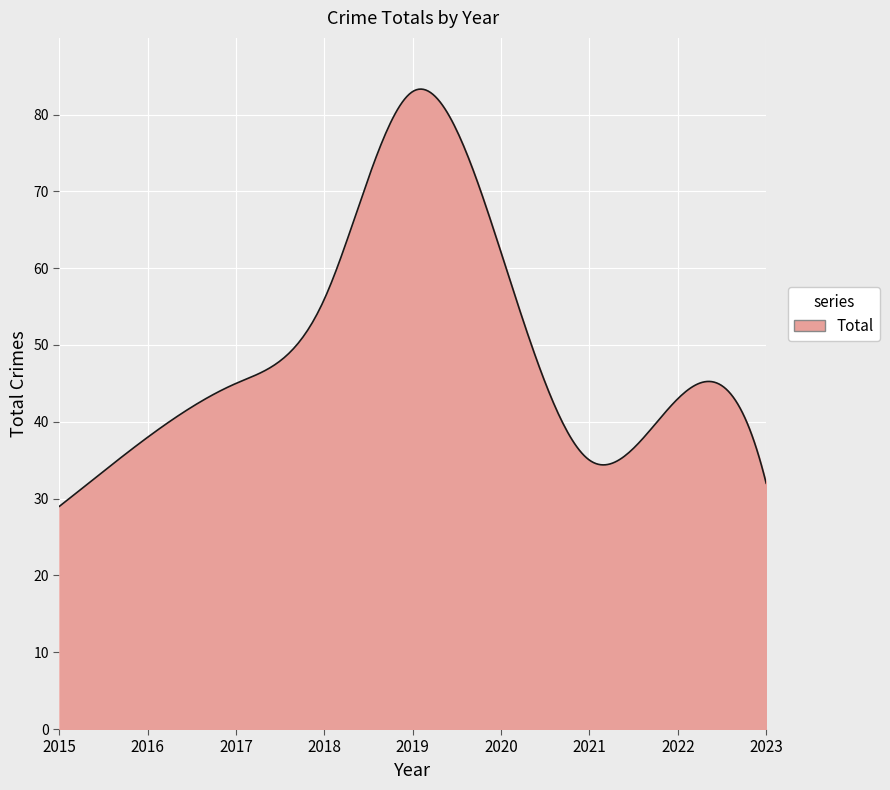

What is the smallest value displayed?

29.0